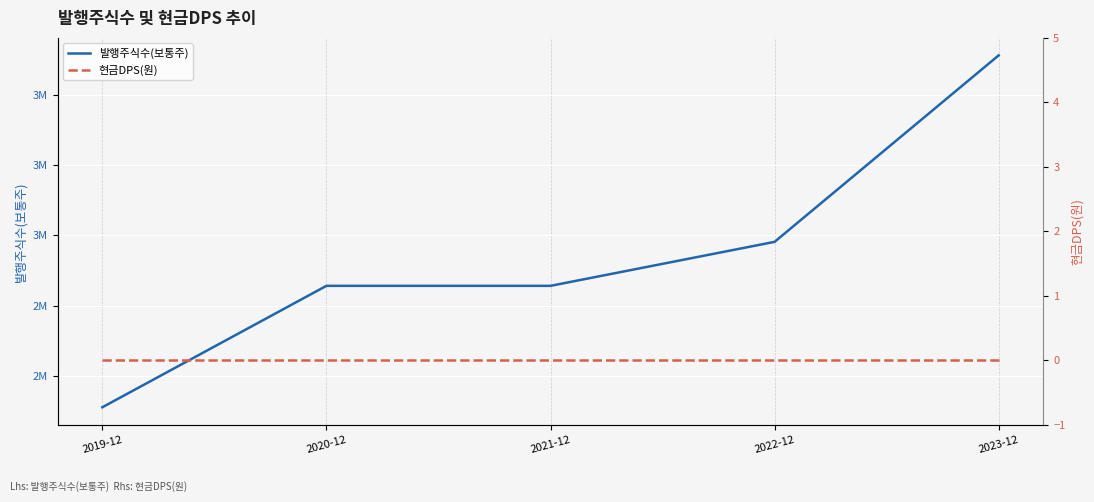

Between 2022-12 and 2023-12, which series saw the biggest shift?

발행주식수(보통주)